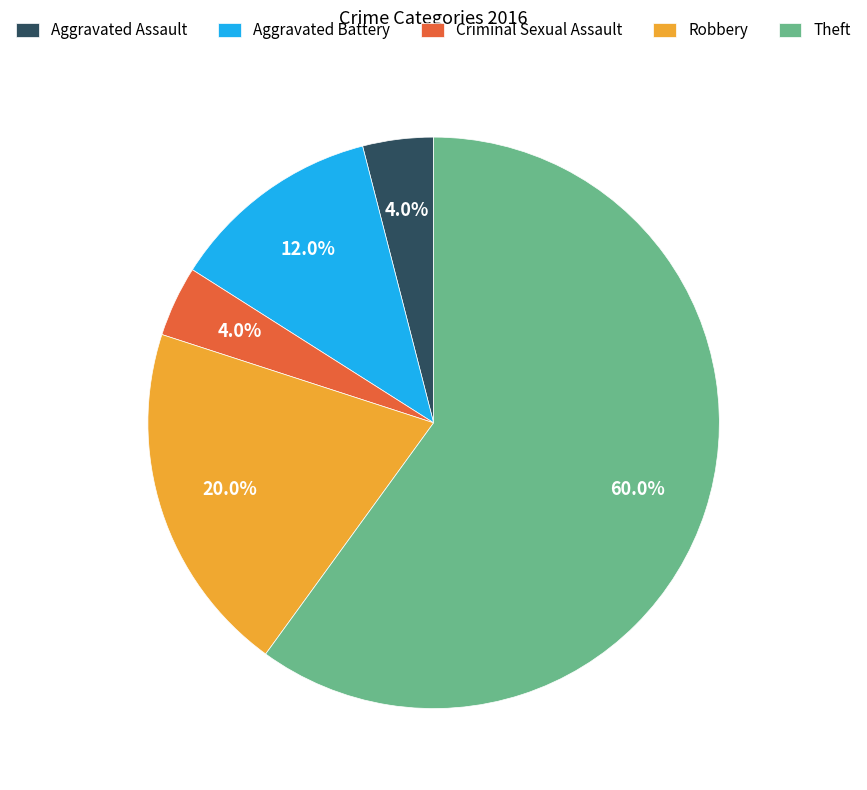

Combined, do Aggravated Assault and Aggravated Battery account for over 50%?

No